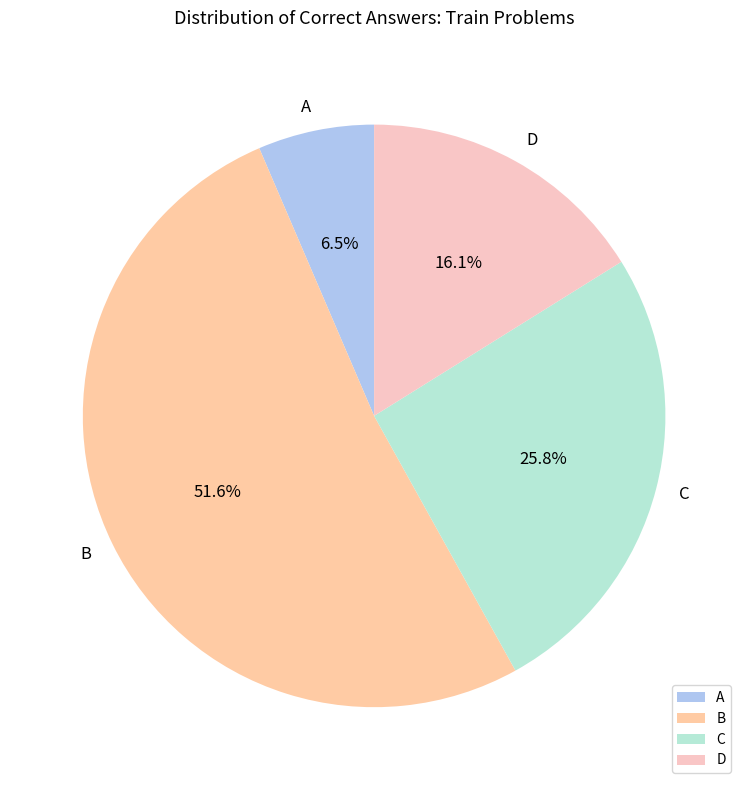

Is there any slice that represents more than half of the pie?

Yes